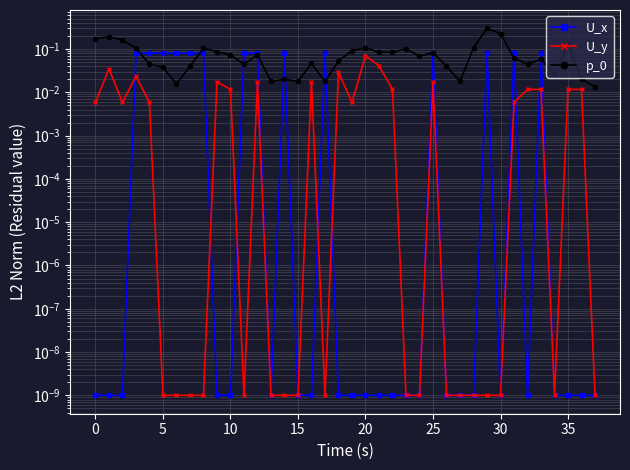

At which category is the sum across all series the highest?

29